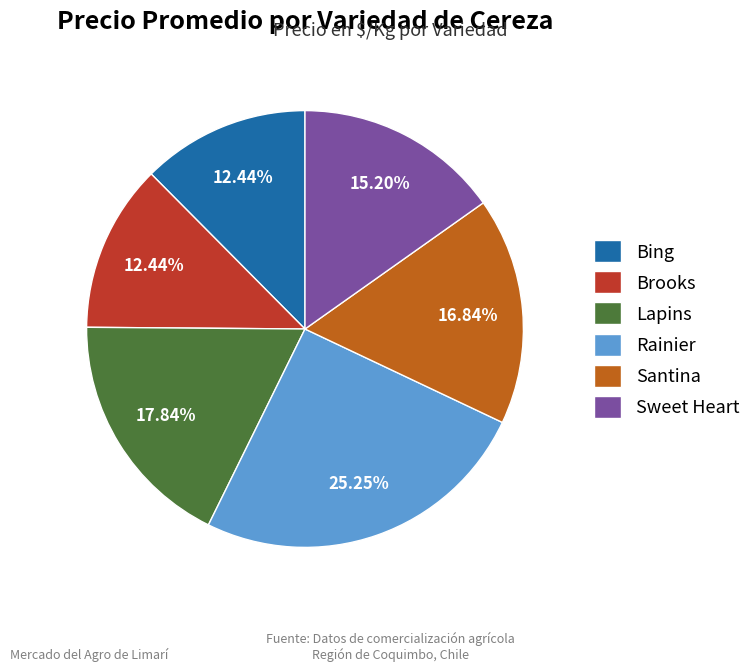

Is there a majority slice in this chart?

No